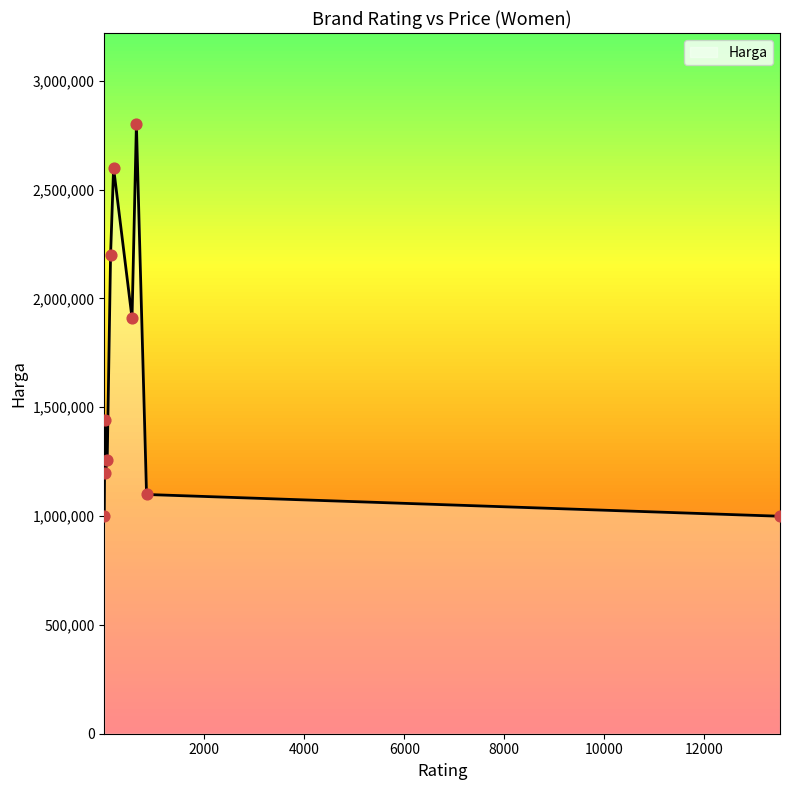

What is the difference between the maximum and minimum values?

1800000